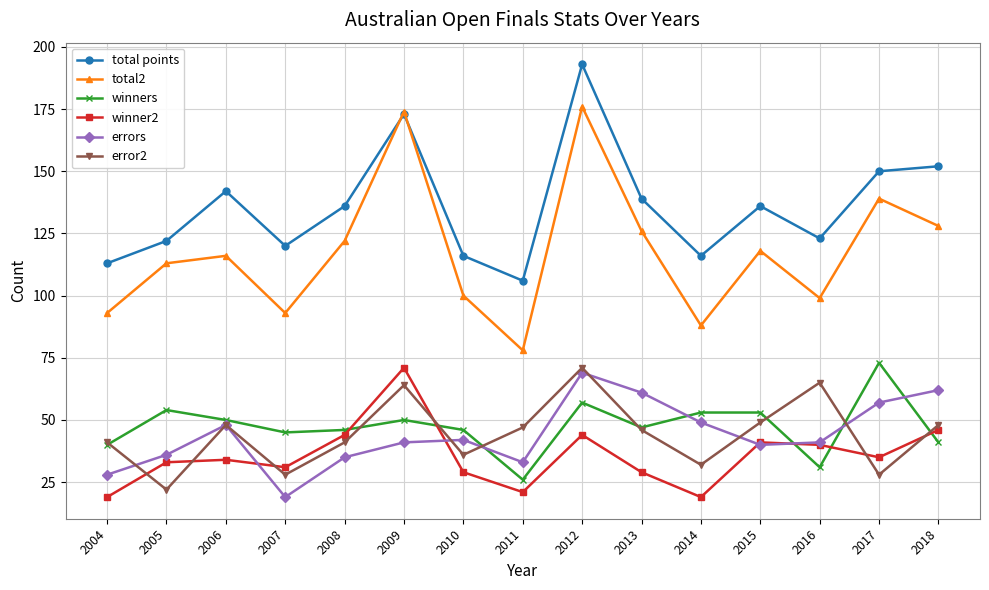

Reading left to right, list all the values displayed in this chart.

total points: 2004=113	2005=122	2006=142	2007=120	2008=136	2009=173	2010=116	2011=106	2012=193	2013=139	2014=116	2015=136	2016=123	2017=150	2018=152
total2: 2004=93	2005=113	2006=116	2007=93	2008=122	2009=174	2010=100	2011=78	2012=176	2013=126	2014=88	2015=118	2016=99	2017=139	2018=128
winners: 2004=40	2005=54	2006=50	2007=45	2008=46	2009=50	2010=46	2011=26	2012=57	2013=47	2014=53	2015=53	2016=31	2017=73	2018=41
winner2: 2004=19	2005=33	2006=34	2007=31	2008=44	2009=71	2010=29	2011=21	2012=44	2013=29	2014=19	2015=41	2016=40	2017=35	2018=46
errors: 2004=28	2005=36	2006=48	2007=19	2008=35	2009=41	2010=42	2011=33	2012=69	2013=61	2014=49	2015=40	2016=41	2017=57	2018=62
error2: 2004=41	2005=22	2006=48	2007=28	2008=41	2009=64	2010=36	2011=47	2012=71	2013=46	2014=32	2015=49	2016=65	2017=28	2018=48